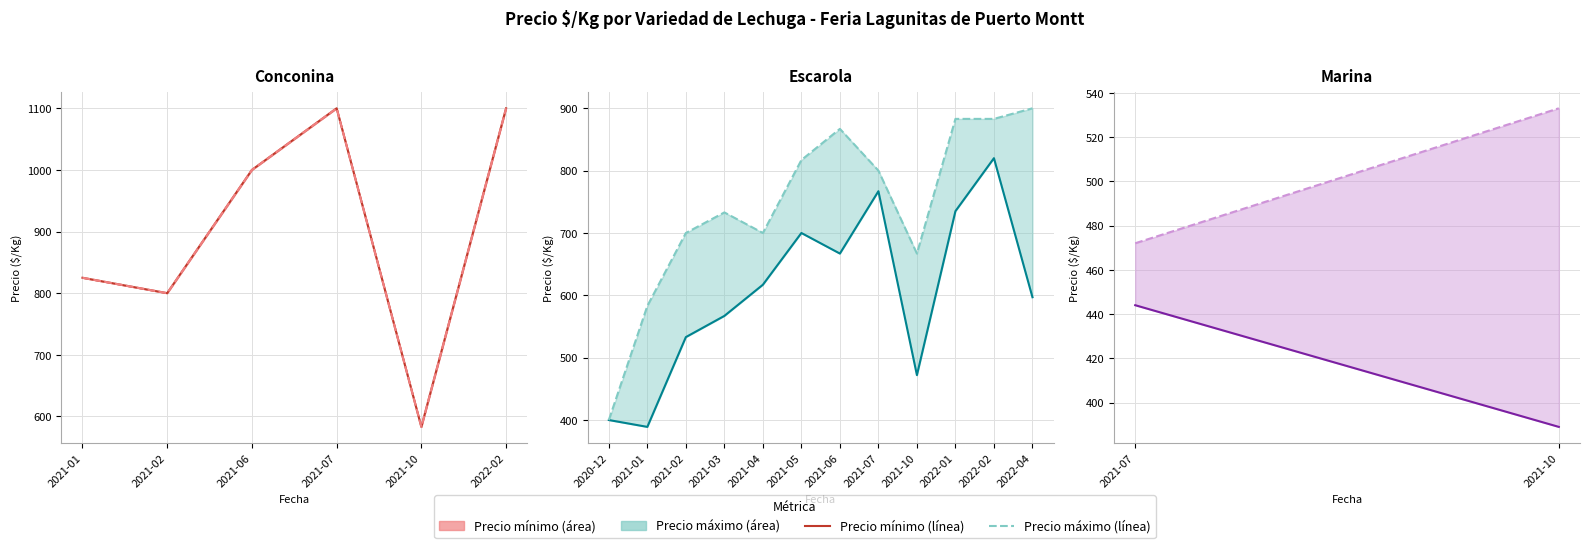

What are all the series names shown in the legend?

Precio mínimo, Precio máximo